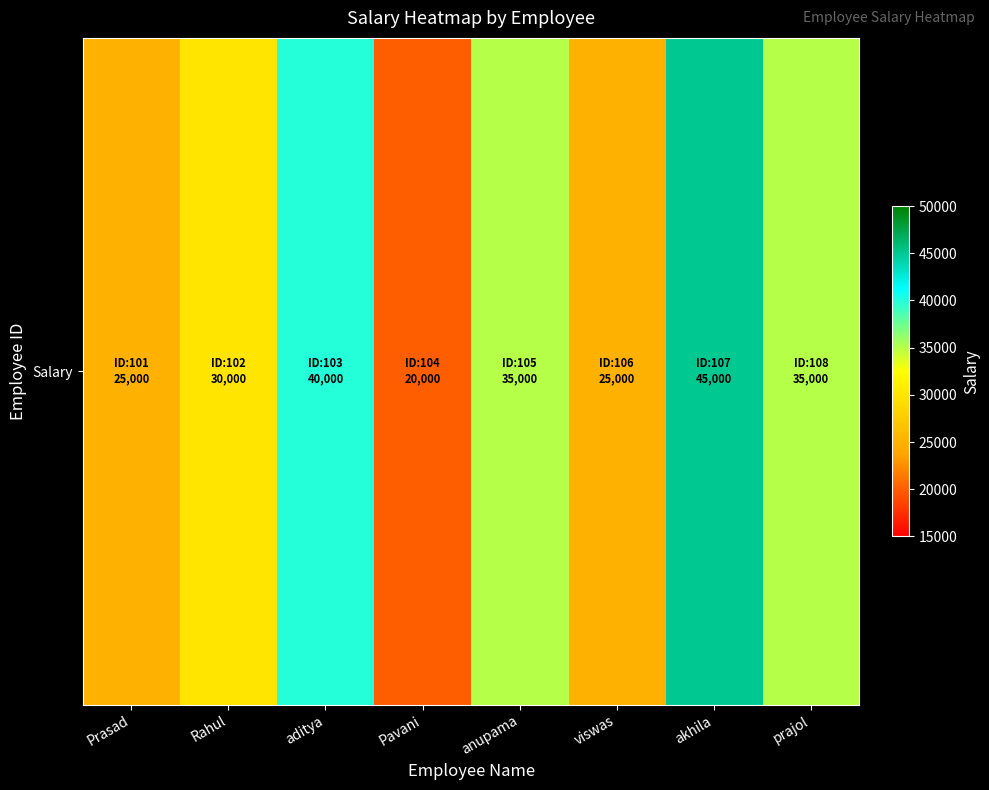

Which category has the highest value across all series?

akhila